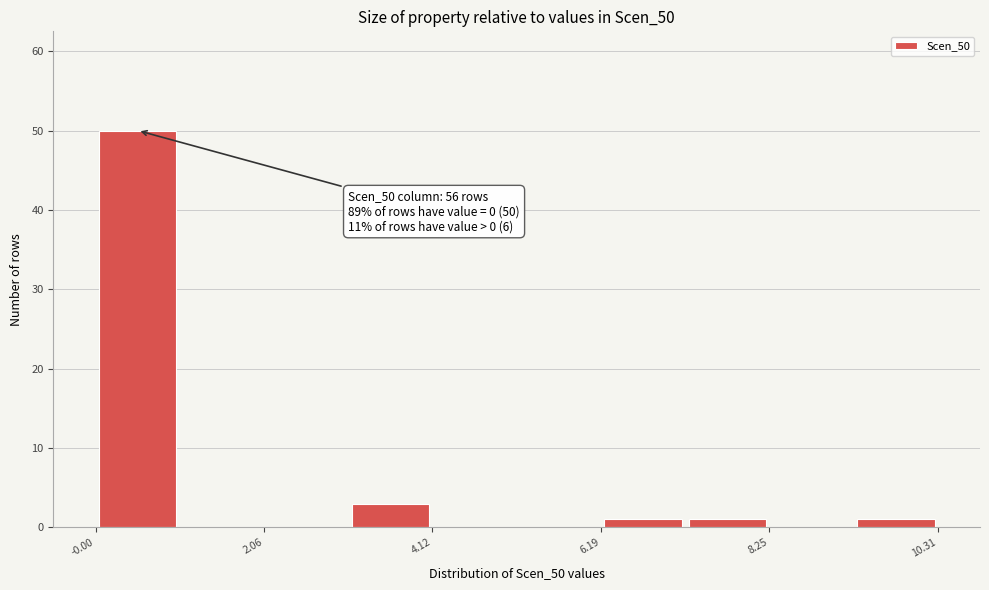

Read against the x-axis, roughly where is the centre of the tallest bar?

0.5